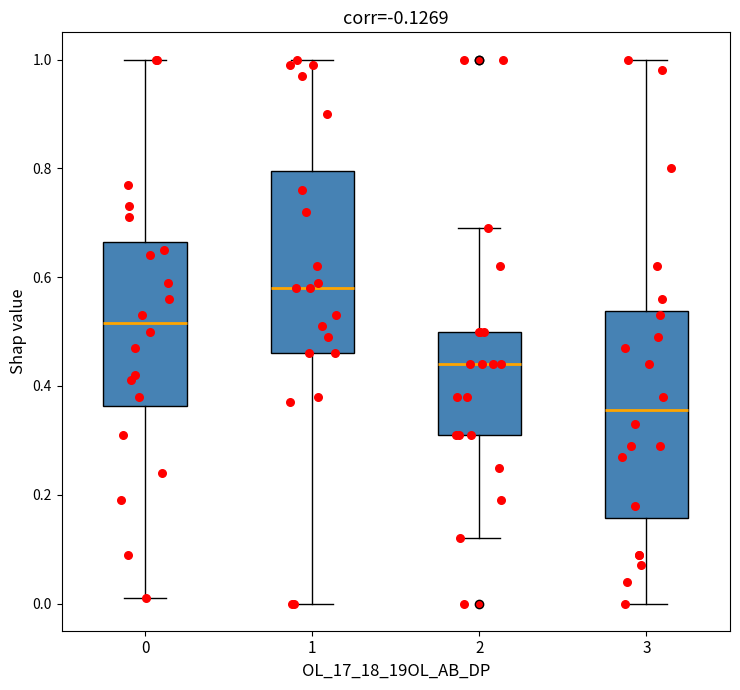

Reading left to right, transcribe this box plot: for each box, give where its median line is, the range the box spans, and where its two whiskers end, as read against the y-axis. The values are not printed on the chart, so give them approximately, as read against the axis.

0: median 0.52, box 0.36 to 0.66, whiskers 0.02 to 1.00
1: median 0.58, box 0.46 to 0.80, whiskers 0.00 to 1.00
2: median 0.44, box 0.32 to 0.50, whiskers 0.12 to 0.70
3: median 0.36, box 0.16 to 0.54, whiskers 0.00 to 1.00